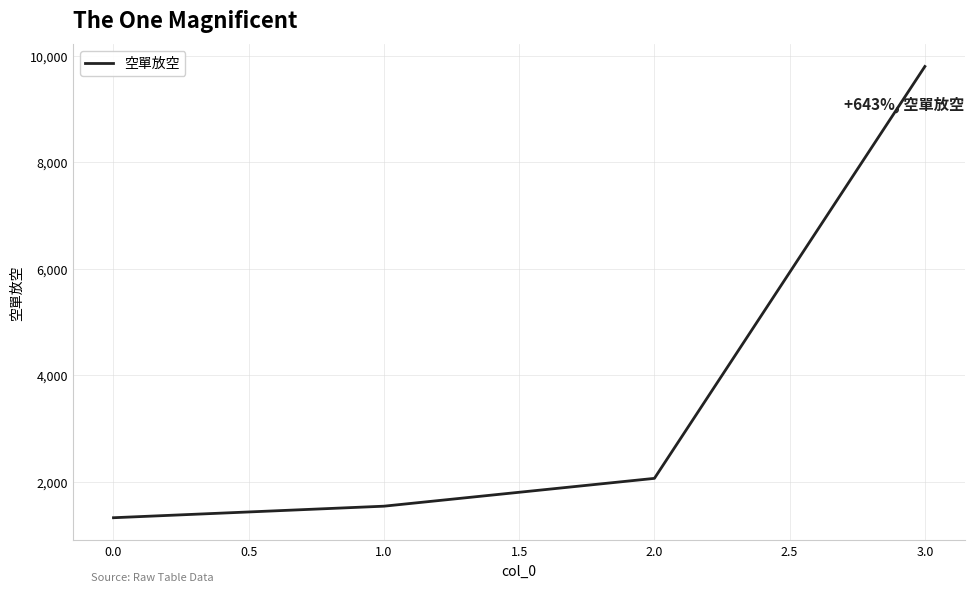

Does the chart display data point markers on the line(s)?

No